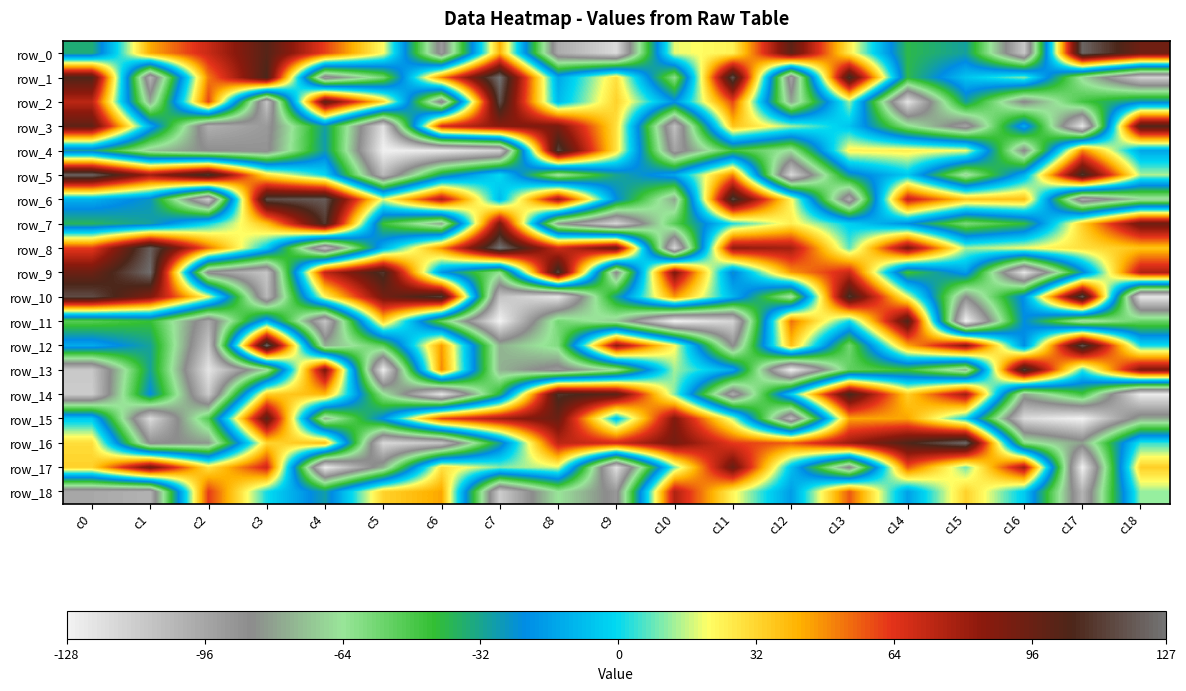

How many distinct data groups are displayed?

19